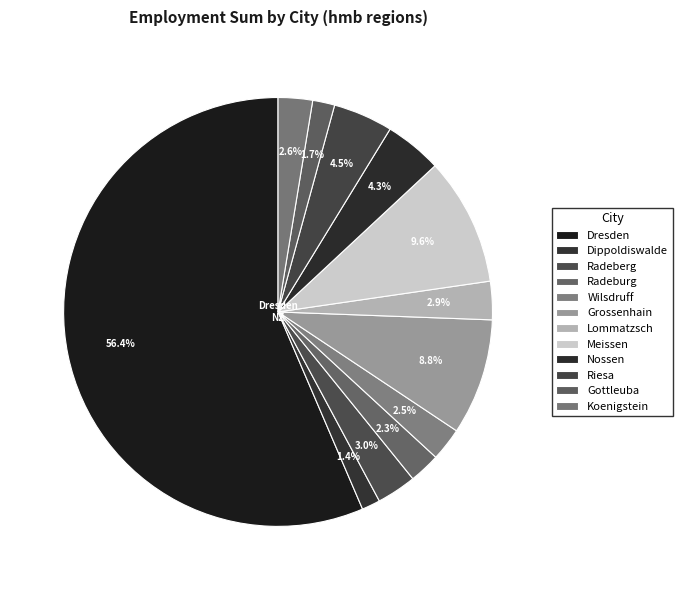

Which category has the biggest portion of the pie?

Dresden